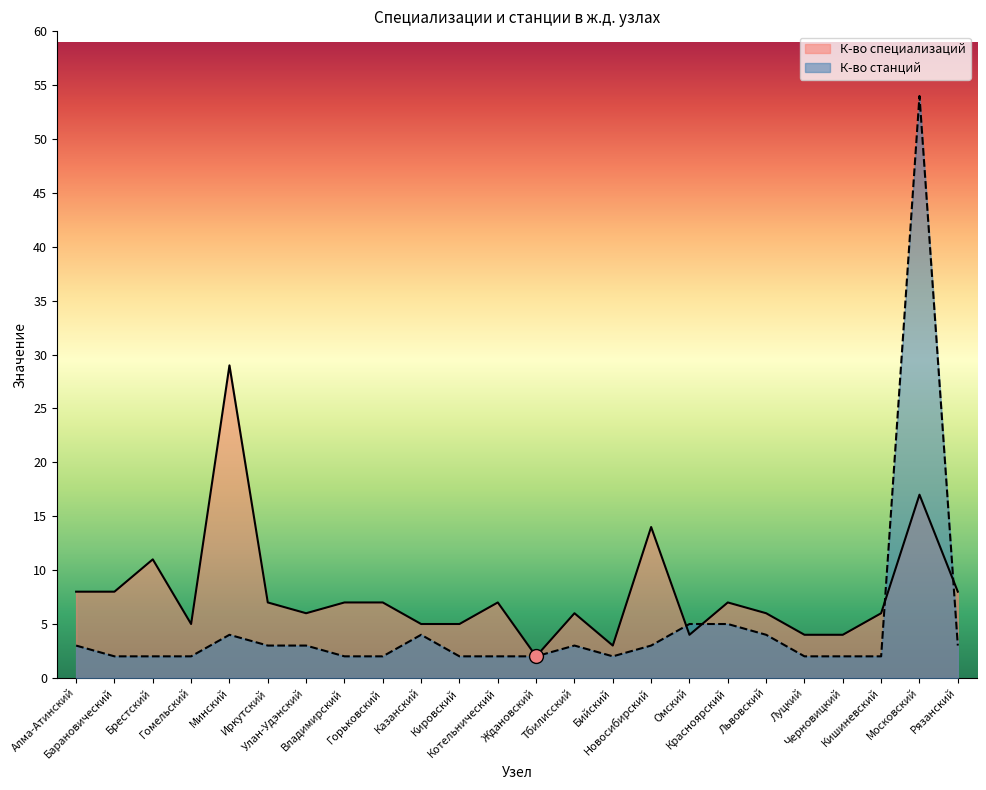

What position from the left is Кишиневский?

22